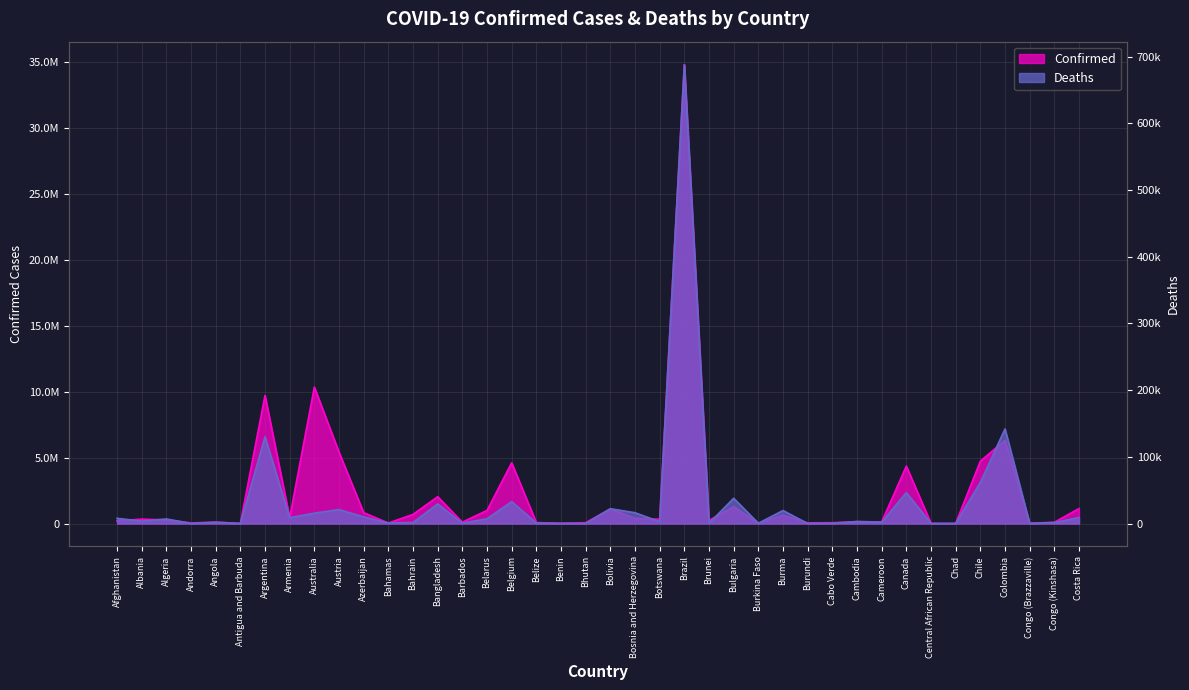

Read the Confirmed value at Bhutan, to the nearest 10.

62330